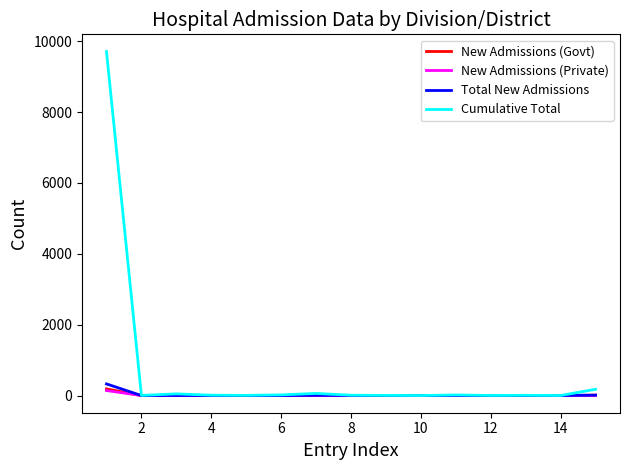

Does the chart display data point markers on the line(s)?

No